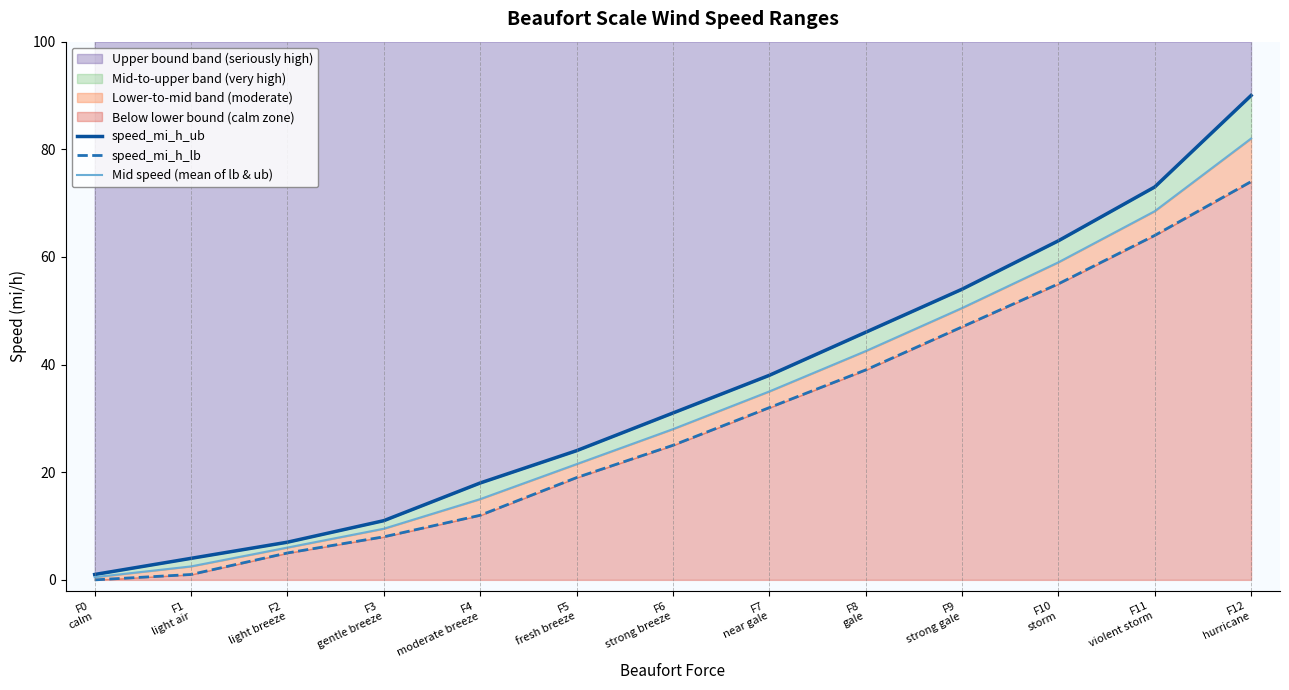

What is the difference between the speed_mi_h_ub values at F5
fresh breeze and F0
calm?

23.0